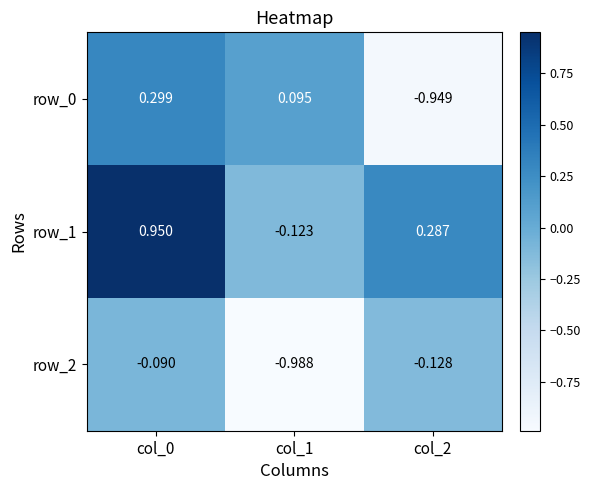

How many series are shown in this chart?

3